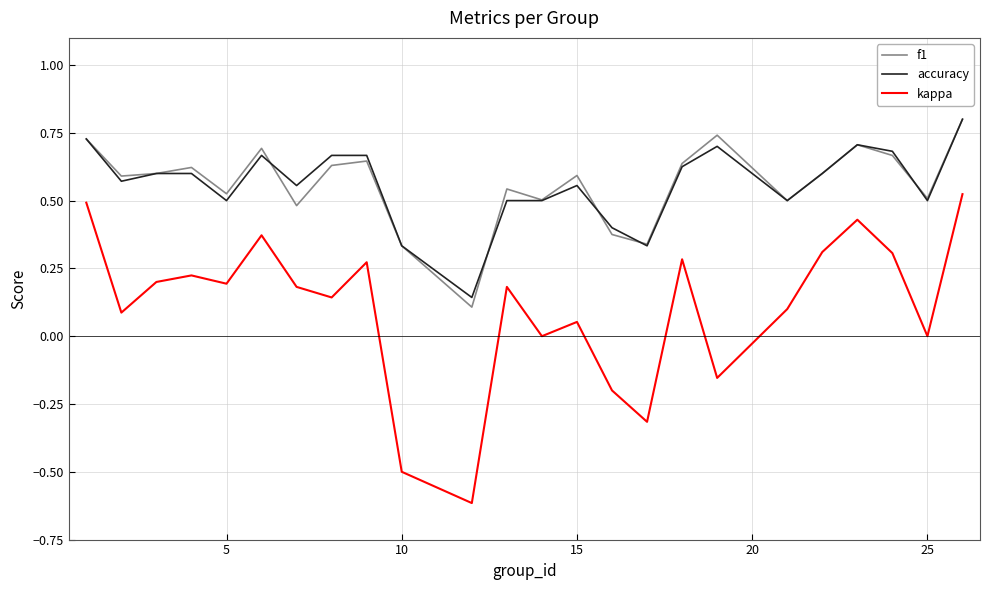

True or false: kappa and f1 cross at least once.

False